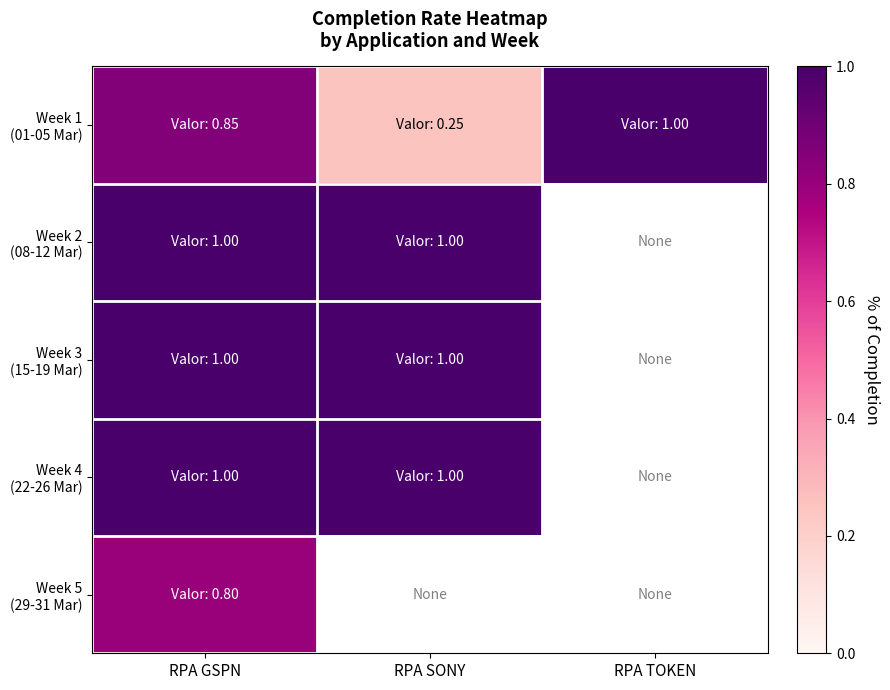

True or false: Week 4 (22-26 Mar) has a value of 0.4 at RPA GSPN.

False